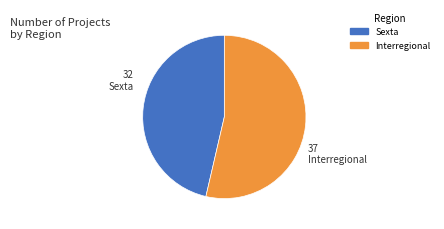

How many segments does this pie chart have?

2